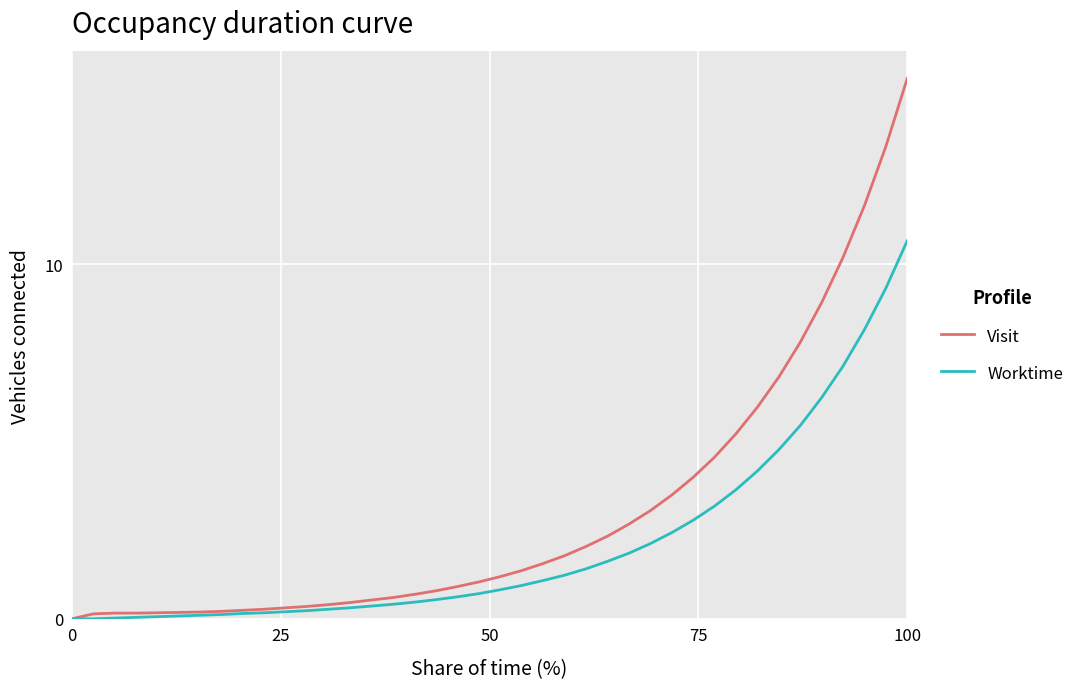

Does the chart have visible grid lines?

Yes